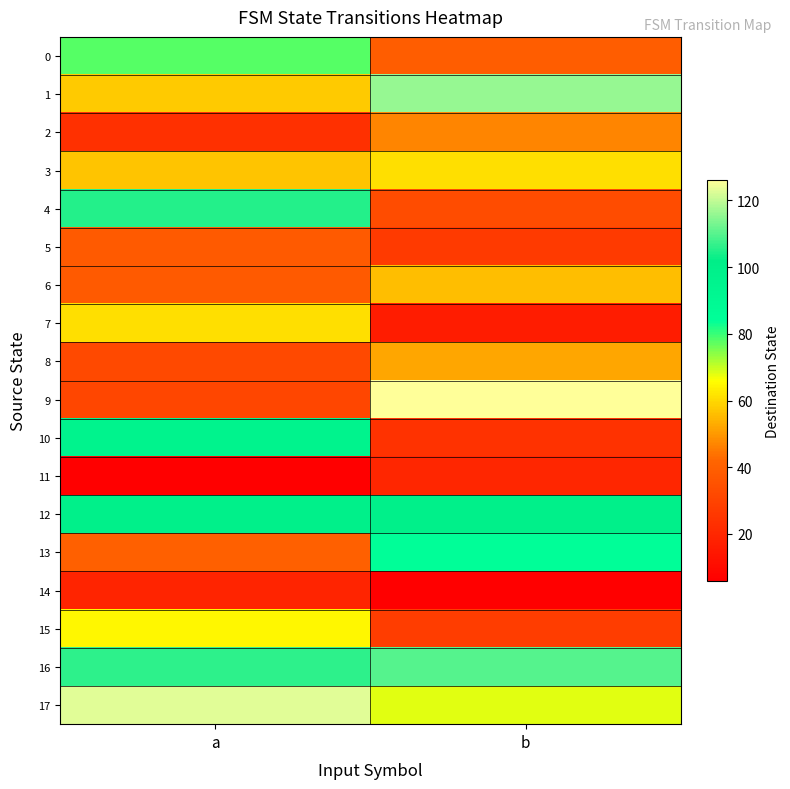

Which series has the widest spread of values?

9